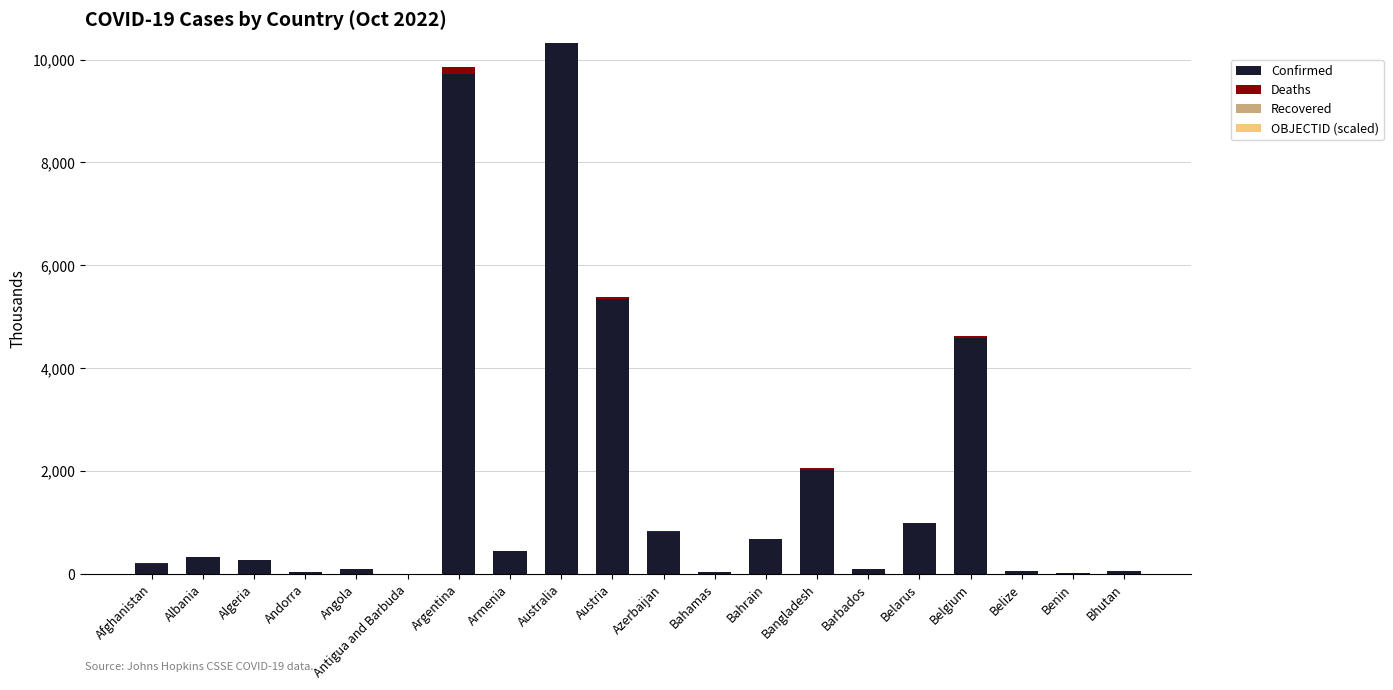

True or false: Confirmed has a value of 17649.4 at Australia.

False